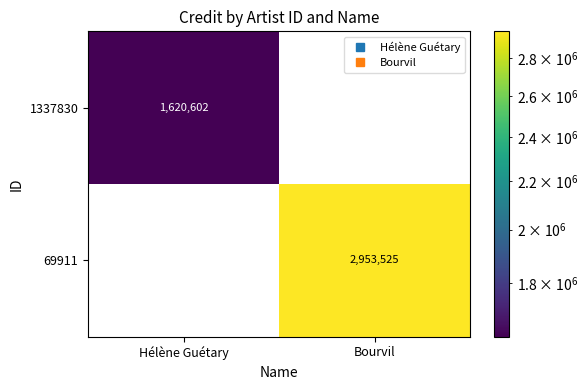

What is the difference between the highest and lowest values at Hélène Guétary?

1620602